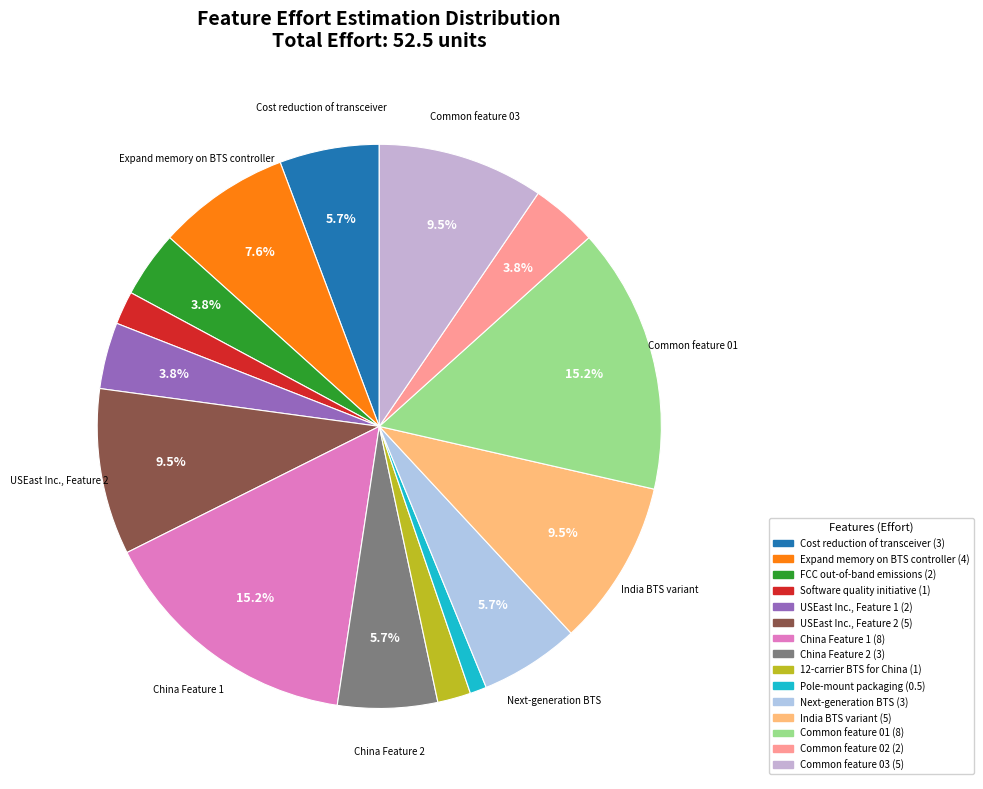

Between Software quality initiative and Common feature 03, which is larger?

Common feature 03